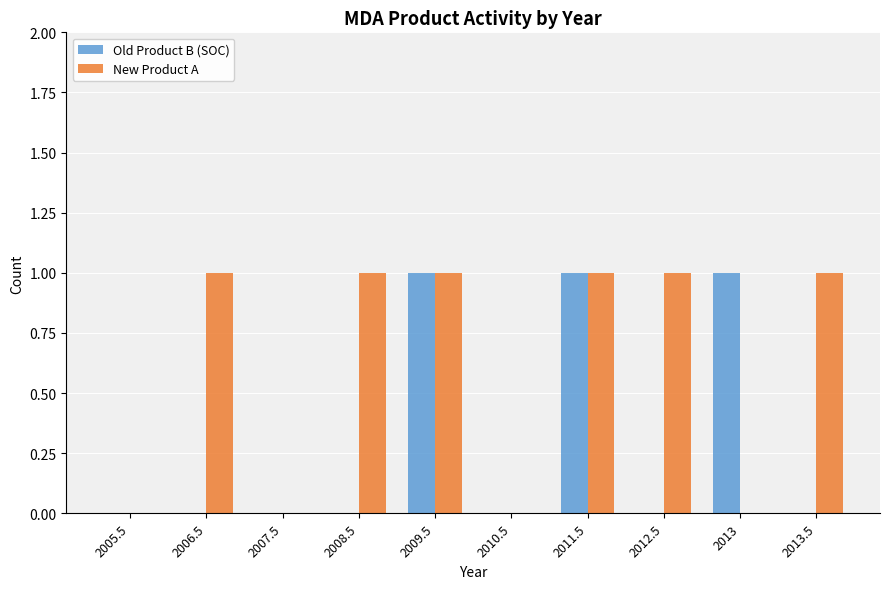

Which series changed the most between 2005.5 and 2008.5?

New Product A